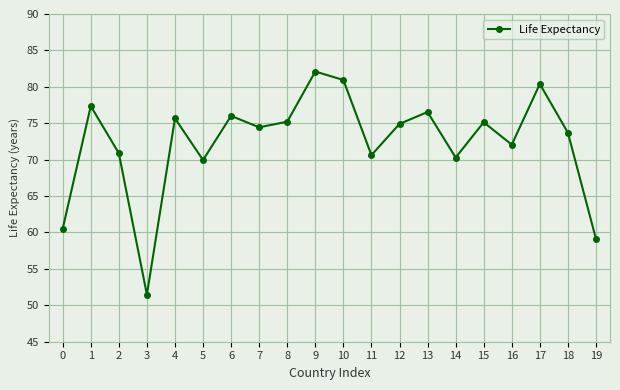

How many lines are shown in the chart?

1